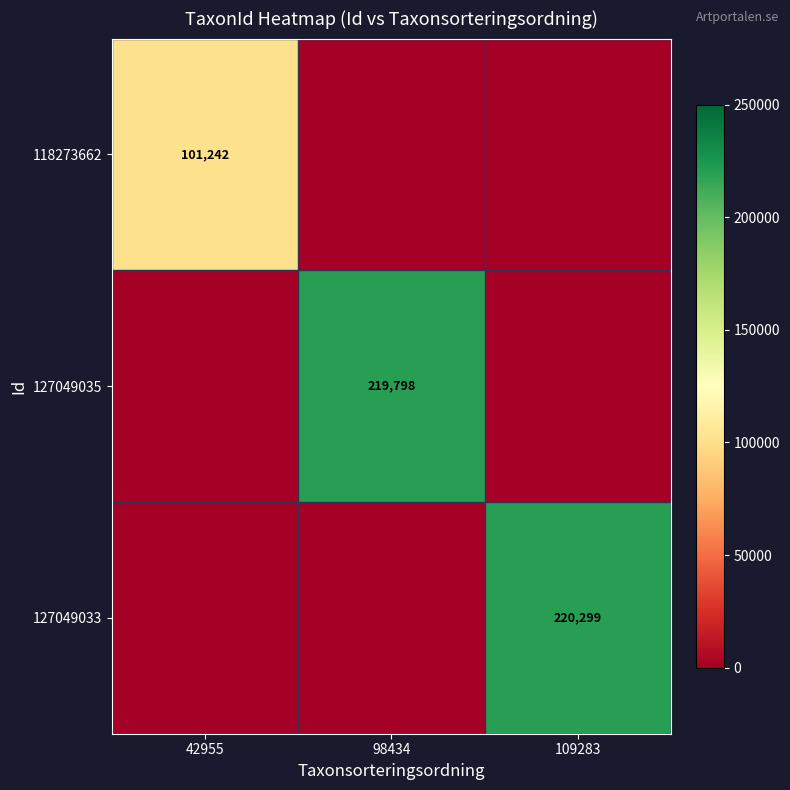

How many series are shown in this chart?

3